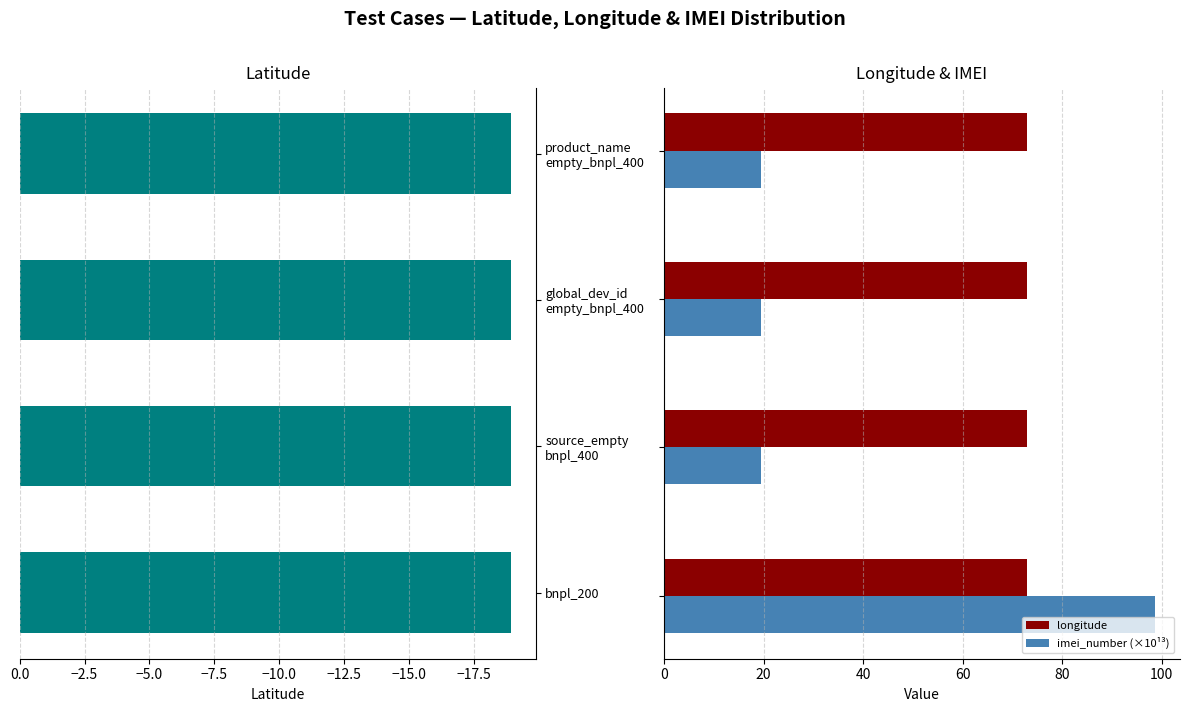

Are the bars grouped side by side (vs. stacked)?

Yes